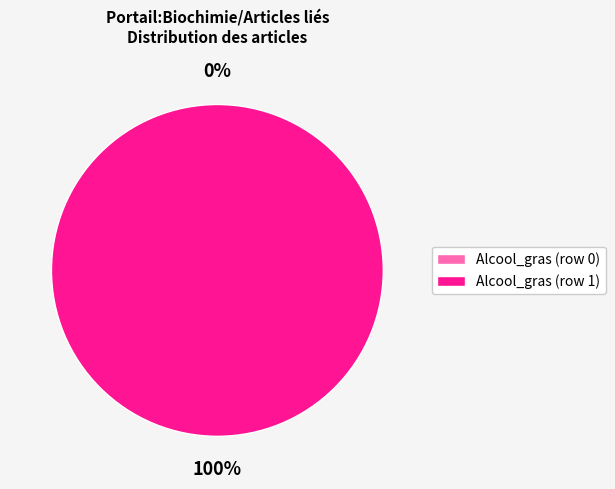

To the nearest percent, what percentage of the pie is Alcool_gras (row 1)?

100%